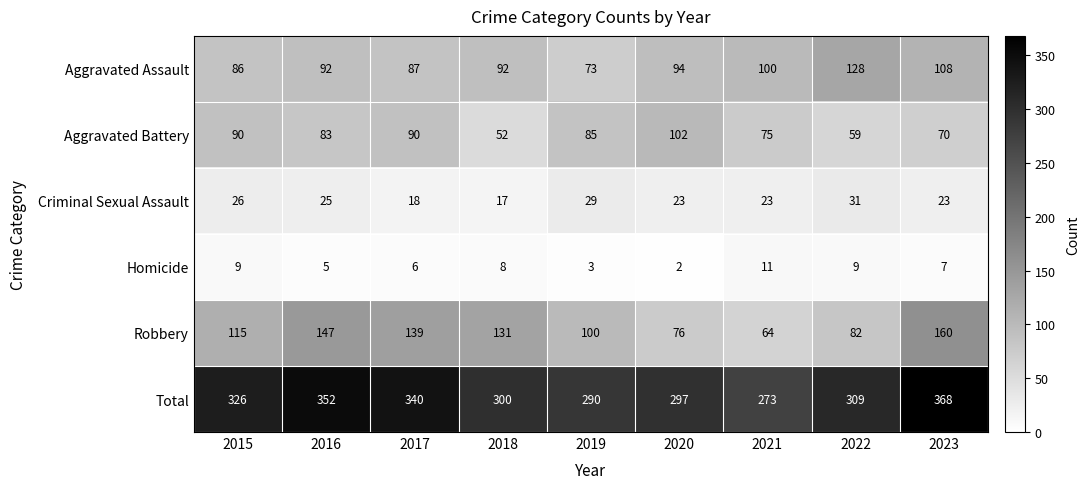

What is the approximate value of Robbery at 2019, to the nearest 10?

100